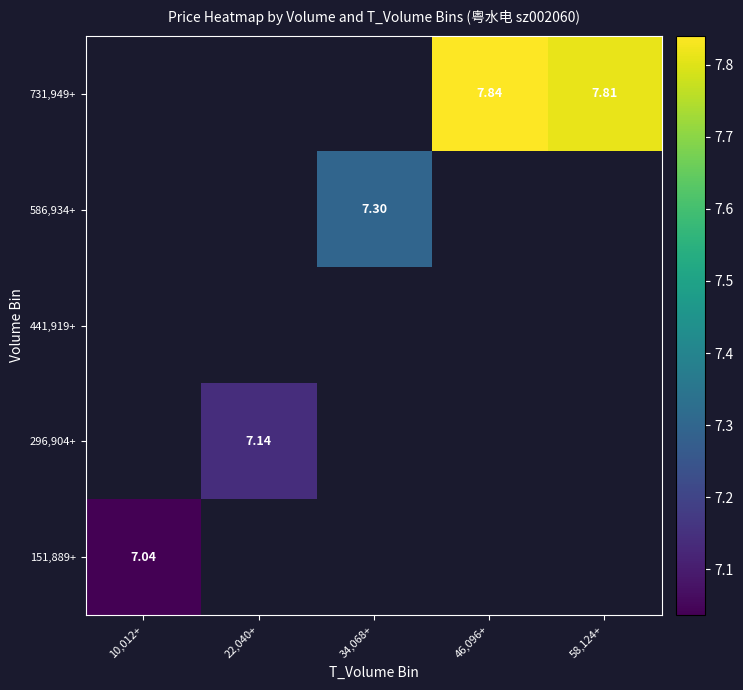

What is the maximum value shown in the chart?

7.8